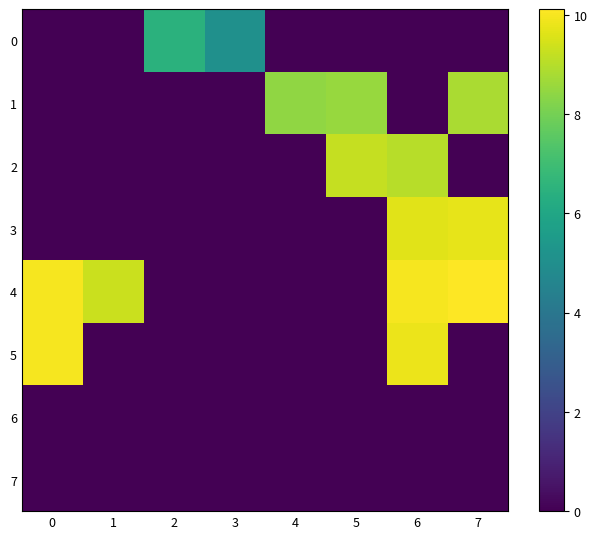

Rank the series at 7 from lowest to highest value.

0, 2, 5, 6, 7, 1, 3, 4